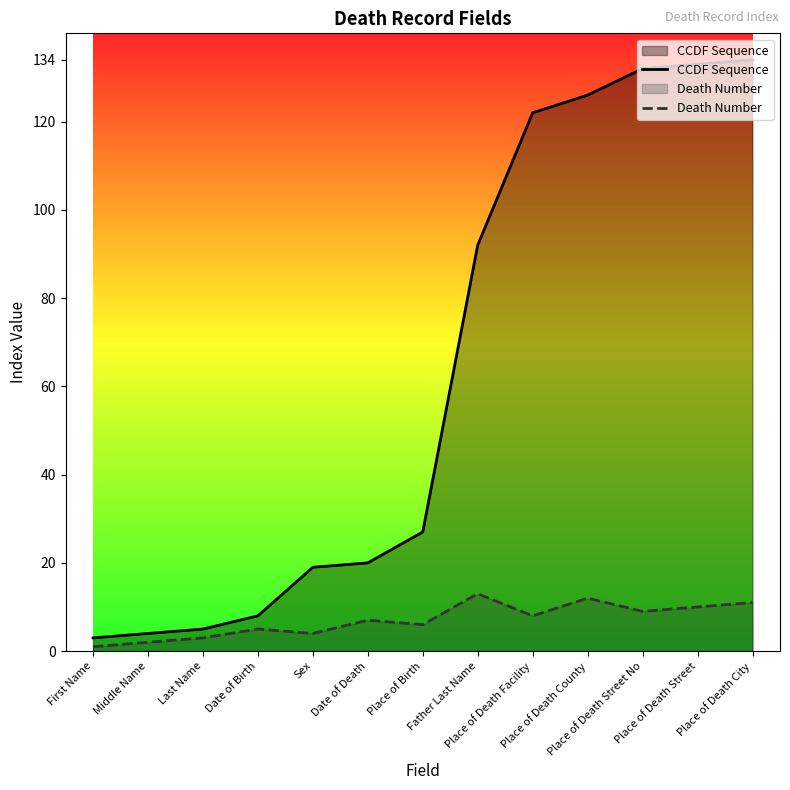

Is it true that Death Number equals 2 at Place of Birth?

False